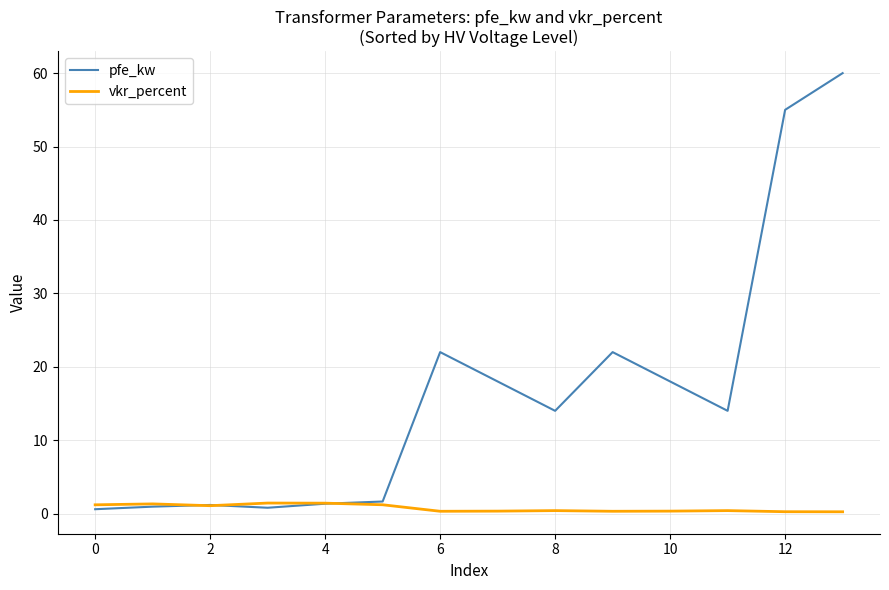

At how many categories does at least one series exceed 21?

4